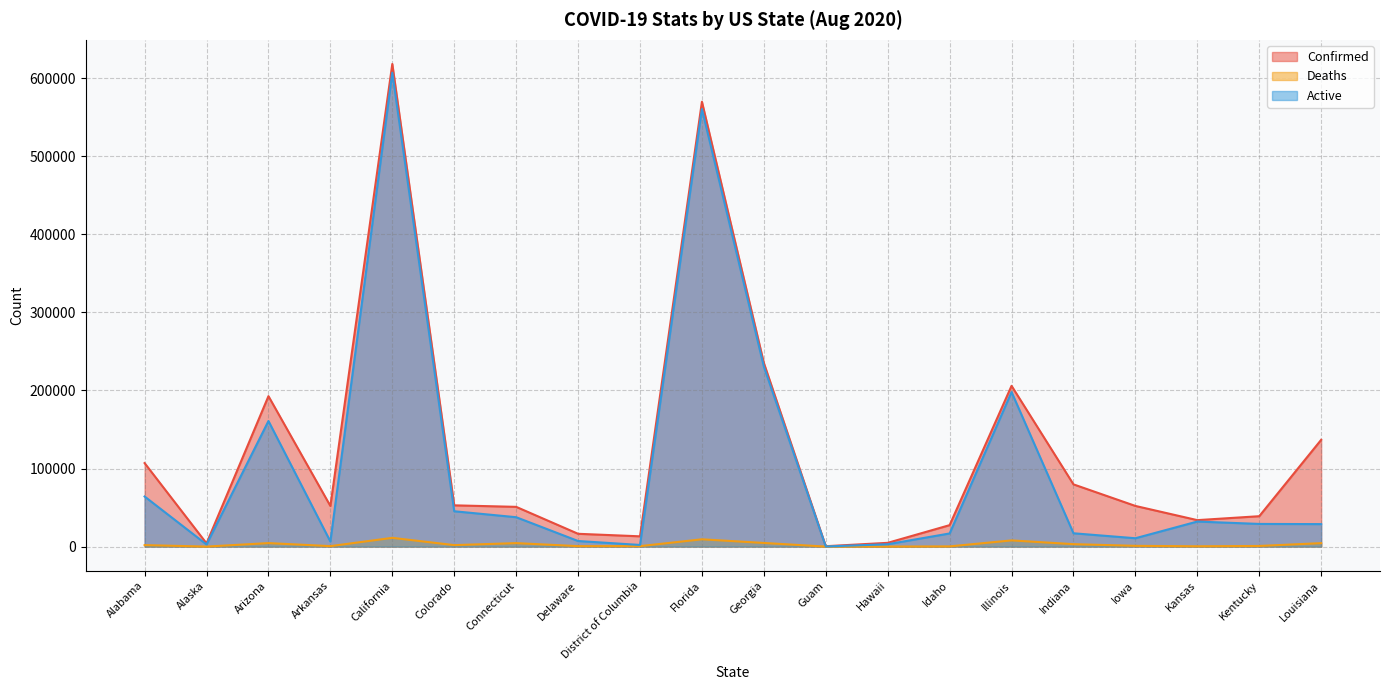

Between Guam and Iowa, which series saw the biggest shift?

Confirmed